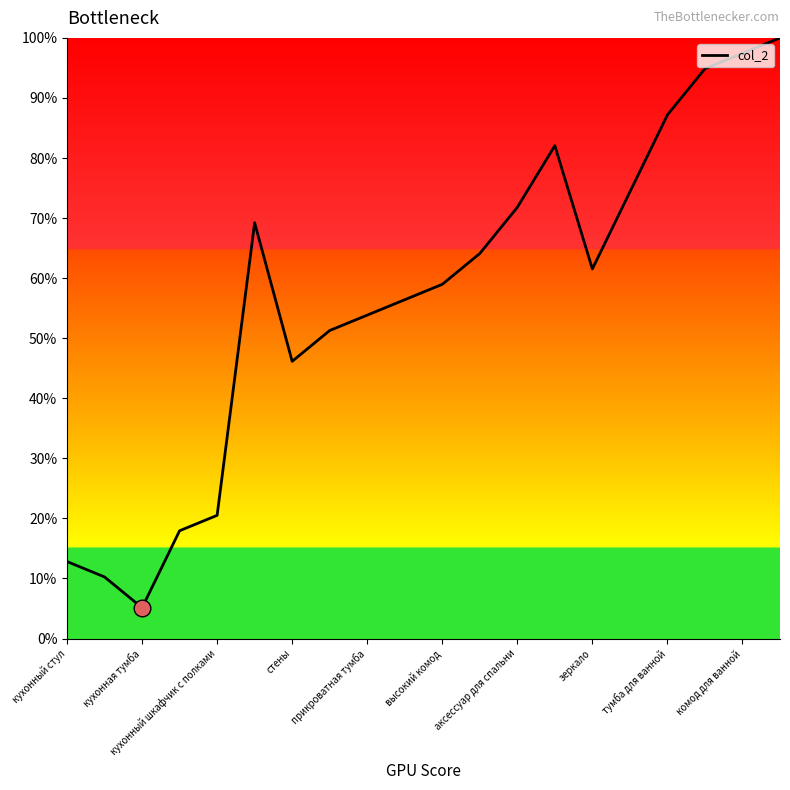

What is the sum of all values?

1135.9